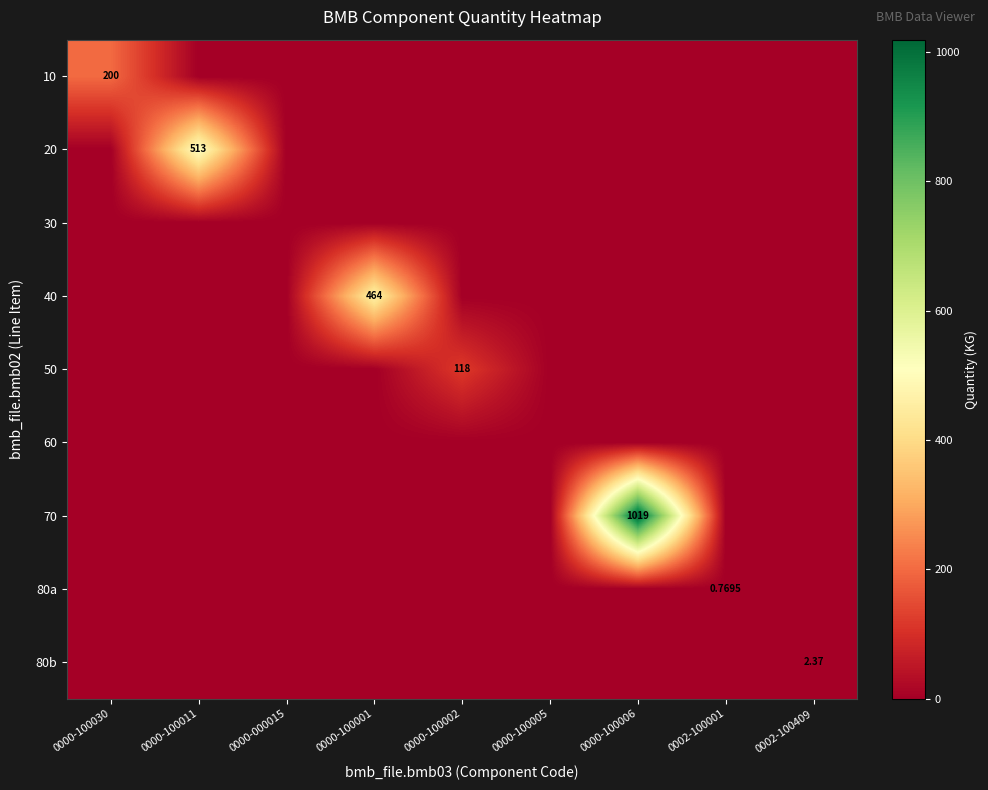

How many values in the 50 series exceed 0?

1